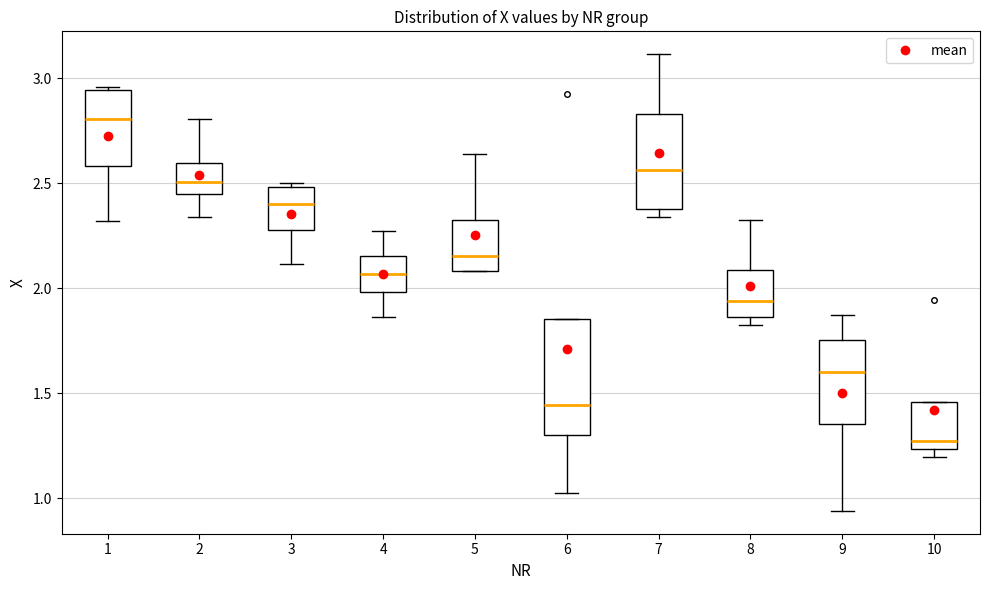

Where does the lower whisker of the box at x = 2 end on the y-axis? The values are not printed on the chart, so give them approximately, as read against the axis.

2.35